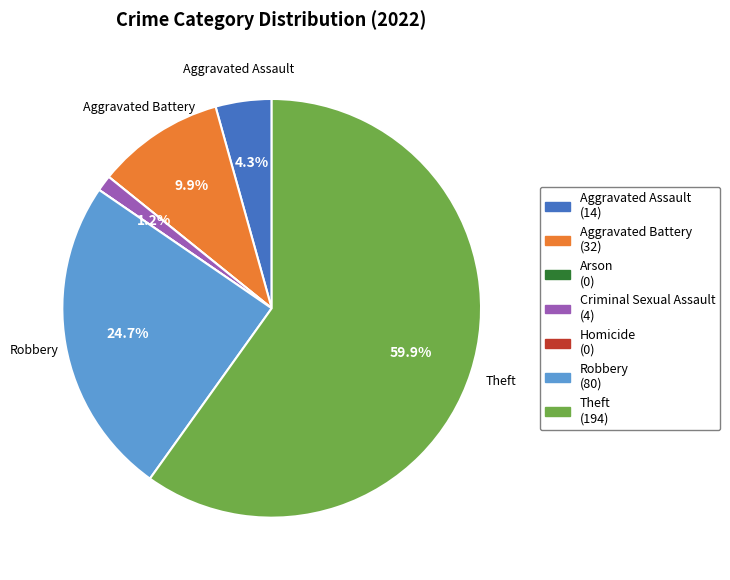

Does Theft account for over 50% of the chart?

Yes